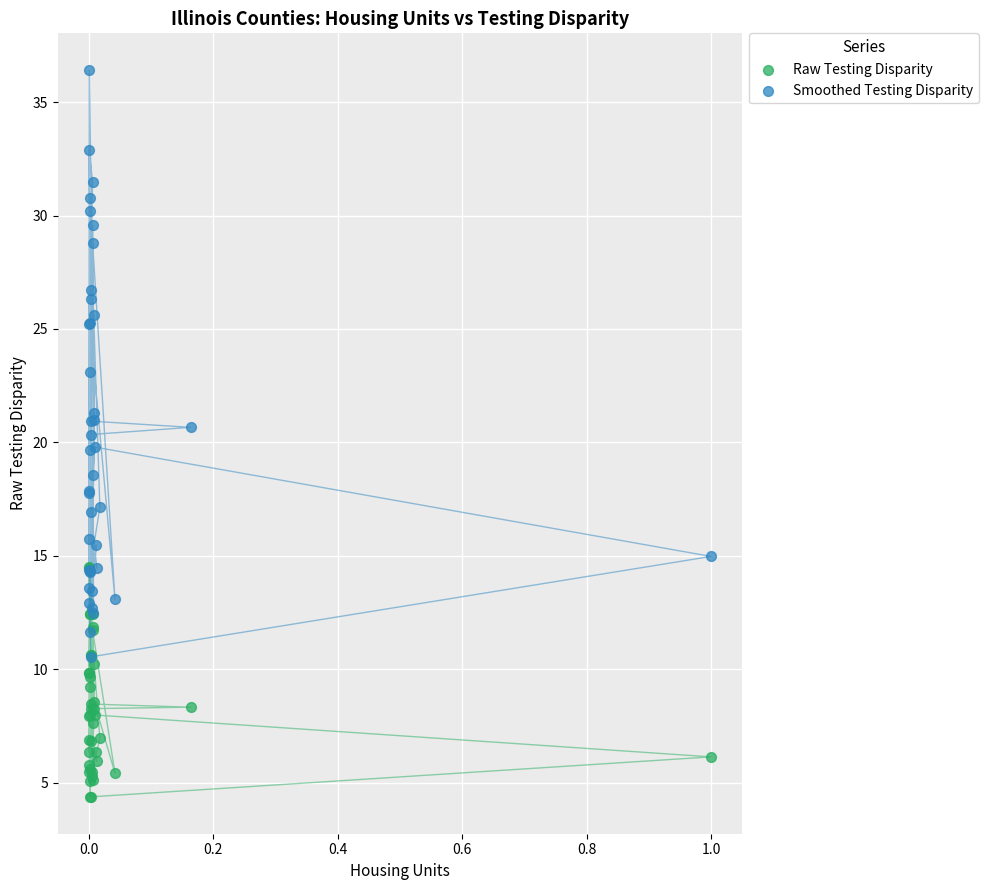

What are all the series names shown in the legend?

Raw Testing Disparity, Smoothed Testing Disparity